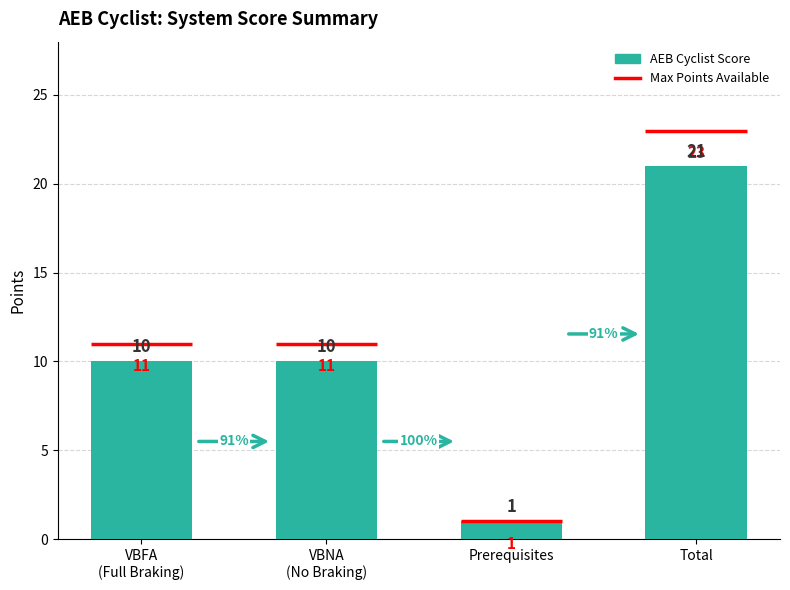

What is the change in value from VBNA
(No Braking) to Total?

+11